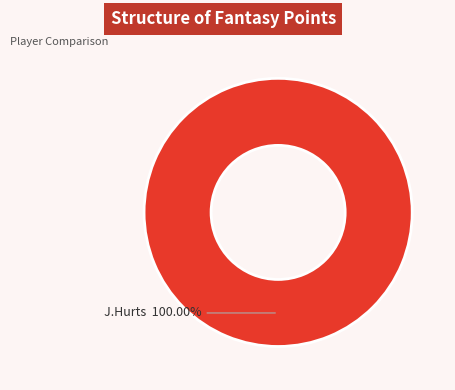

Does any single category account for the majority?

Yes